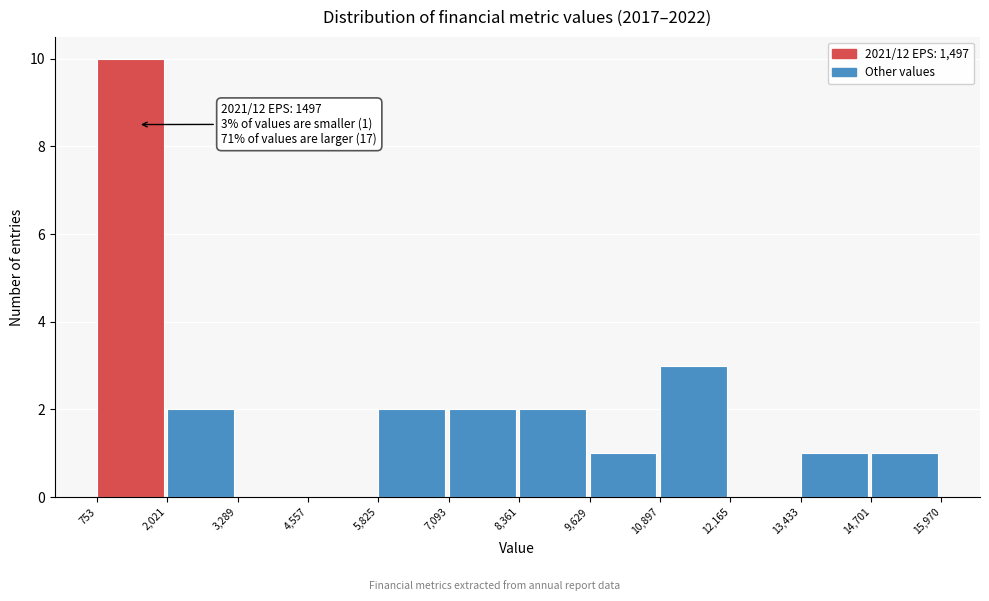

Over which range of the x-axis is the bar tallest?

753 to 2,021